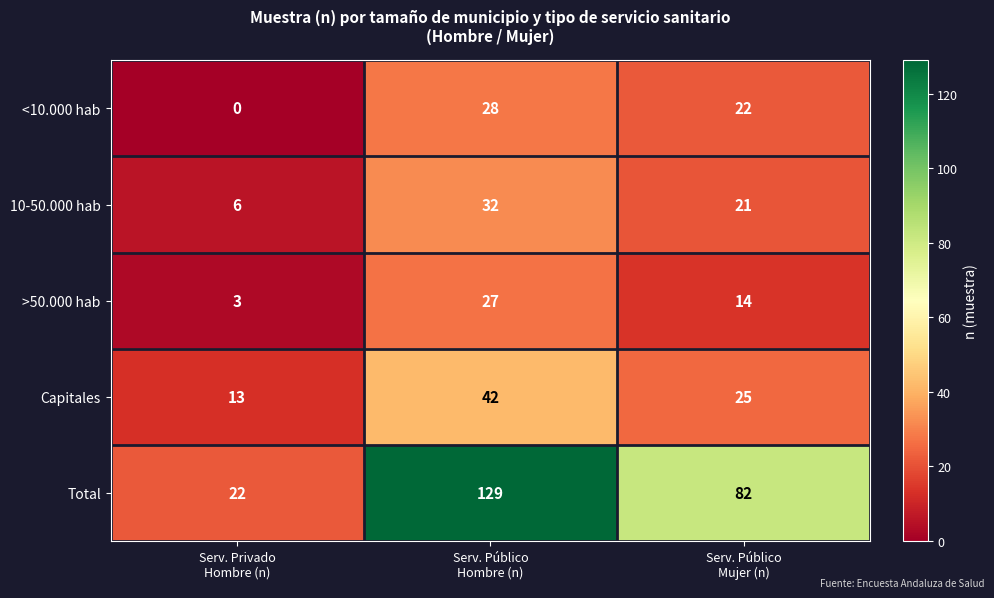

Between Serv. Privado
Hombre (n) and Serv. Público
Hombre (n), which series saw the biggest shift?

Total